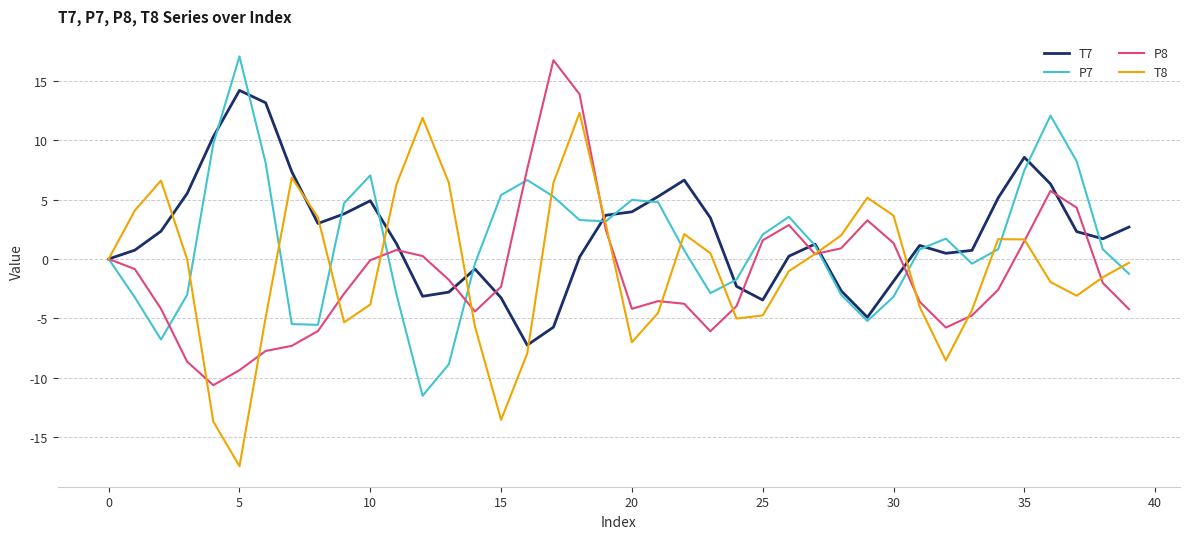

What is the difference between the maximum and minimum values in the P7 series?

28.6